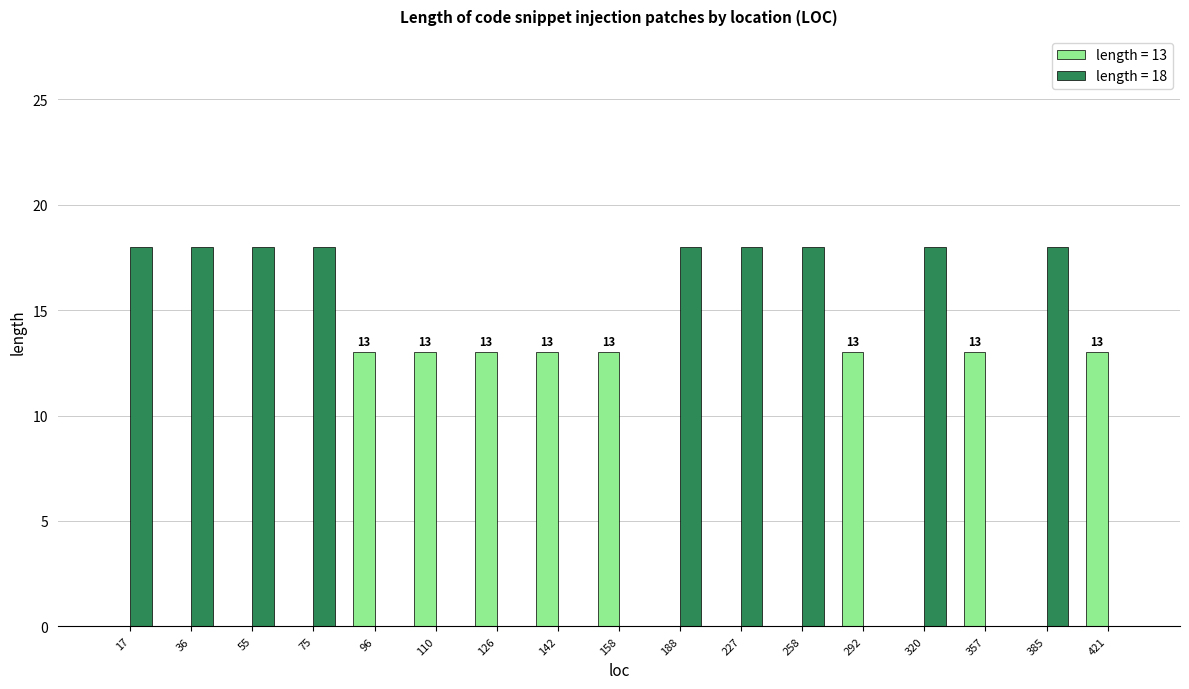

How many length = 13 values are between 0 and 13?

17